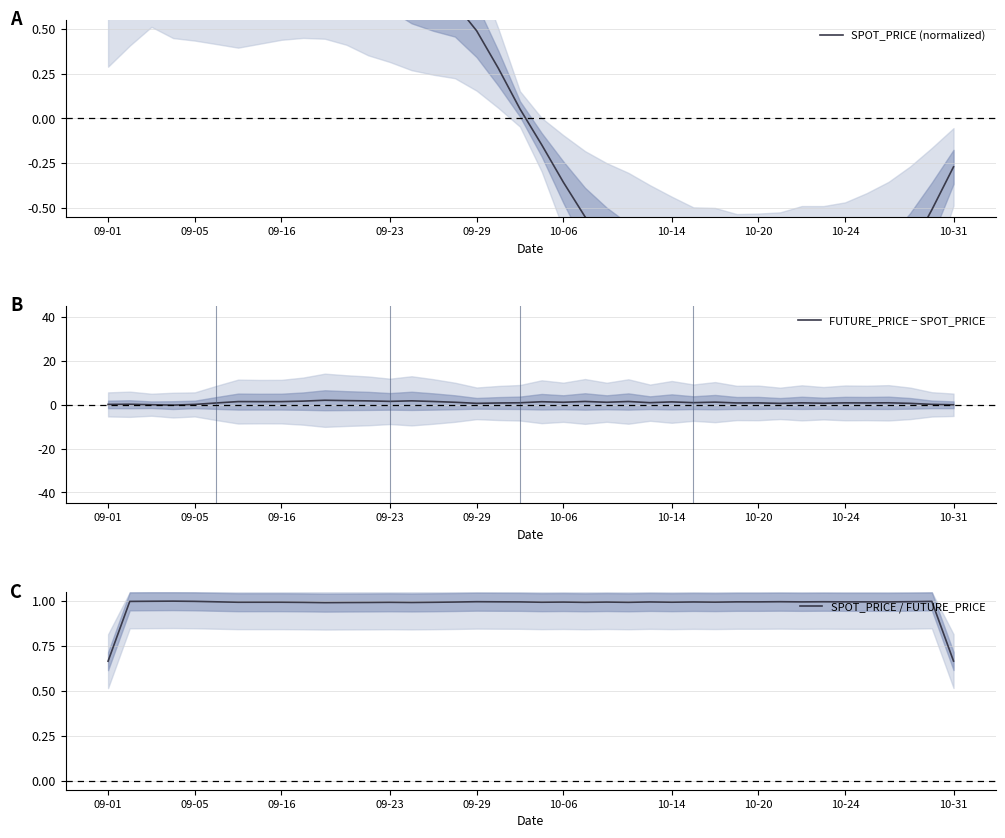

How many lines are shown in the chart?

3